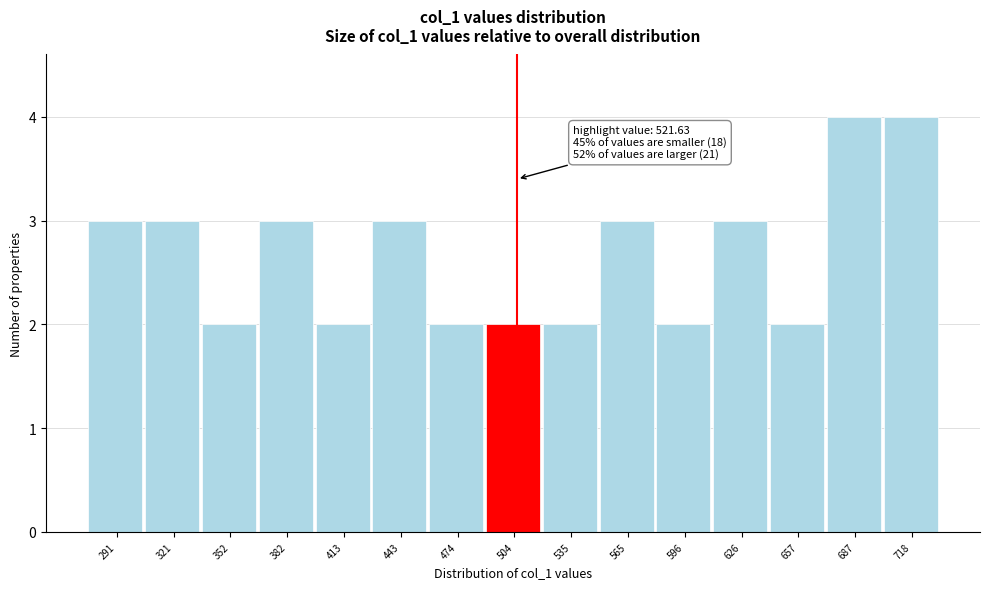

Reading left to right, extract all data points from this chart.

291=3	321=3	352=2	382=3	413=2	443=3	474=2	504=2	535=2	565=3	596=2	626=3	657=2	687=4	718=4